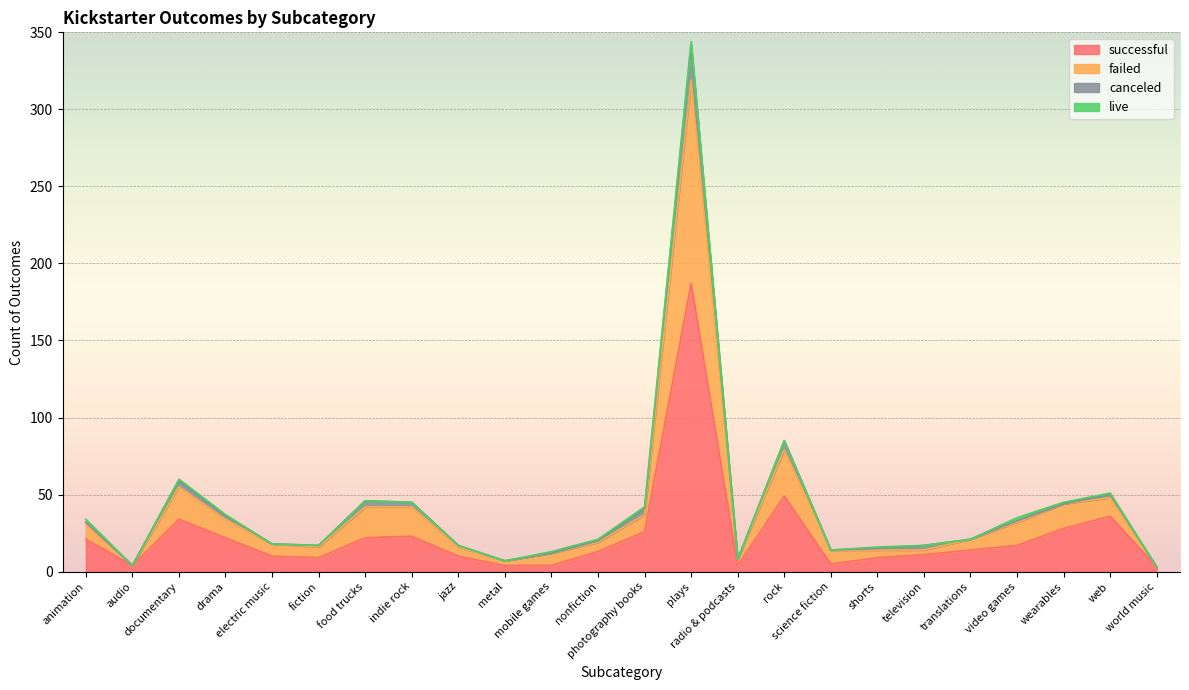

At which label does failed reach its minimum?

world music